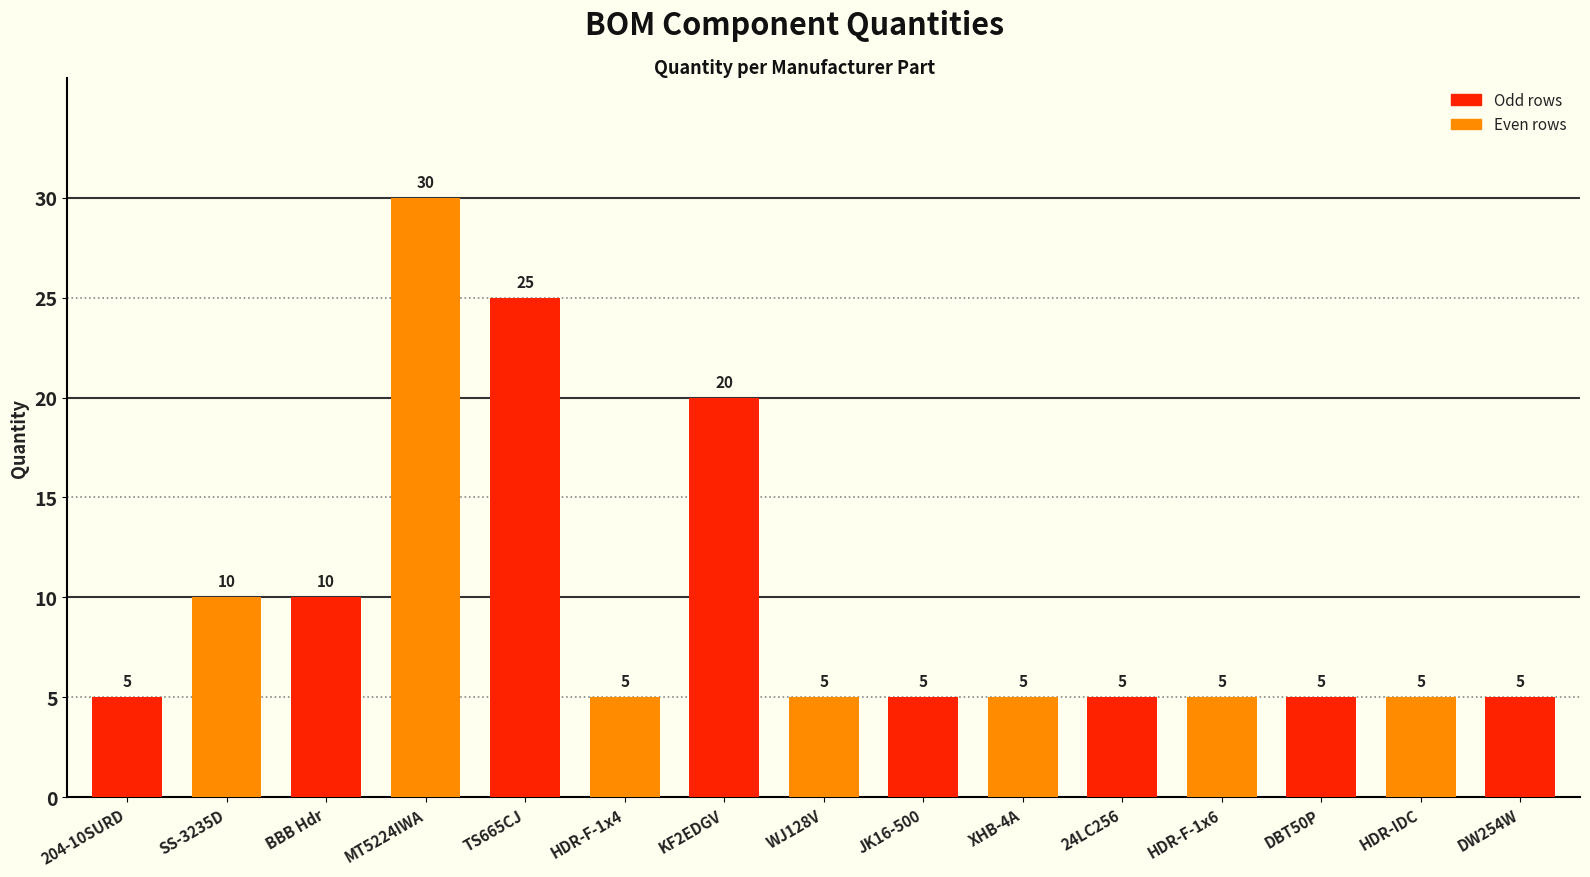

What value does the data have at DW254W?

5